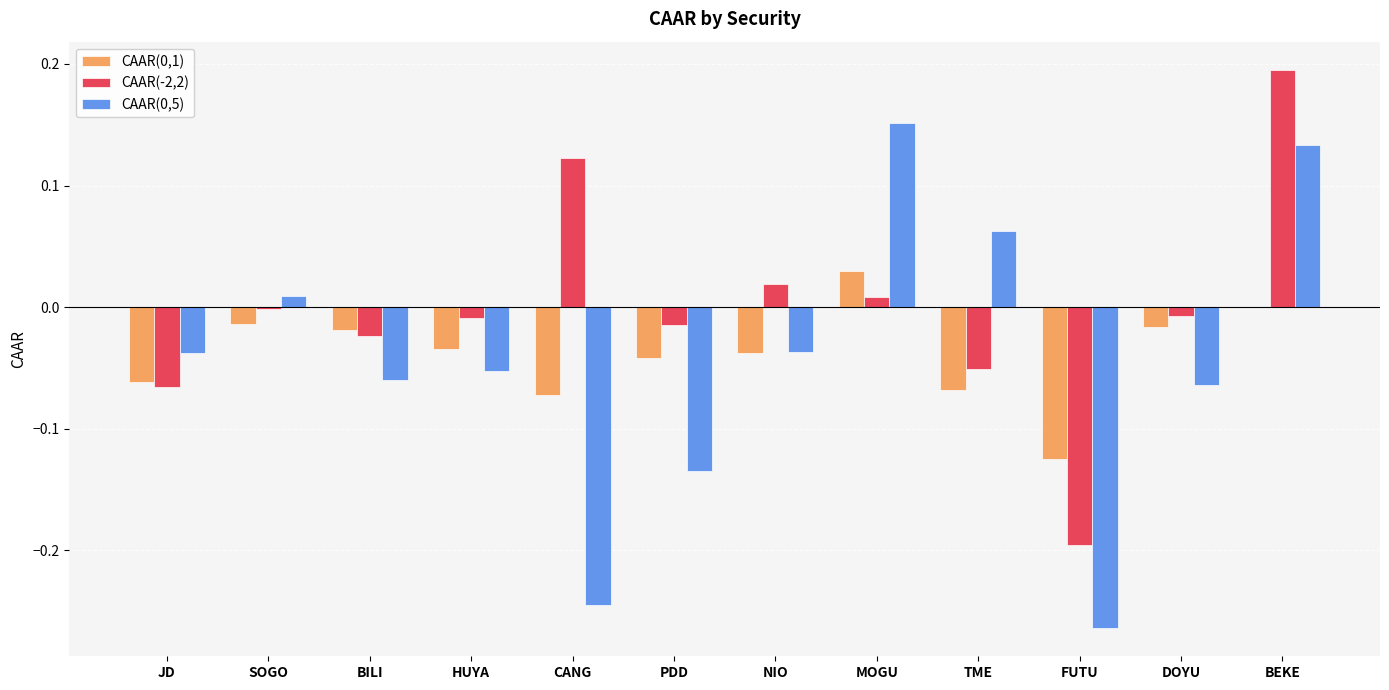

Where does the CAAR(0,5) series first go above 0?

SOGO